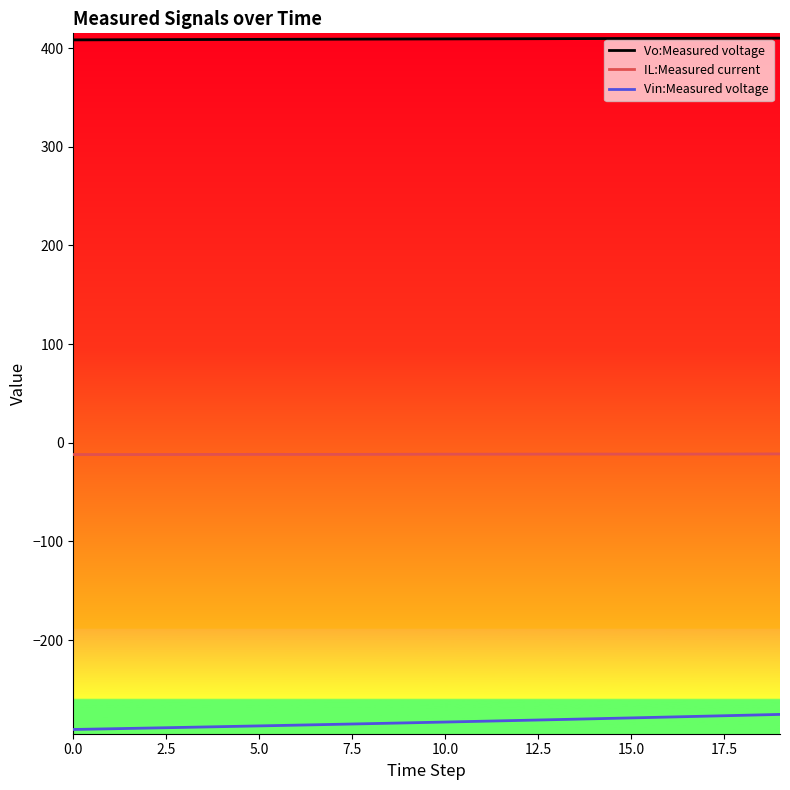

List the series in order of their peak value, lowest first.

Vin:Measured voltage, IL:Measured current, Vo:Measured voltage